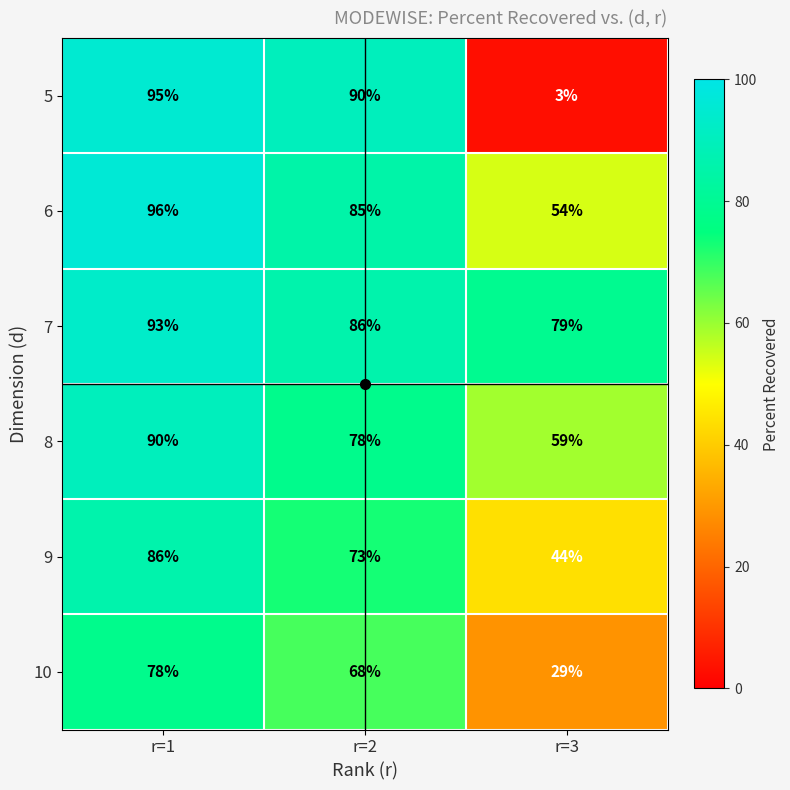

What is the sum of all 5 values?

188